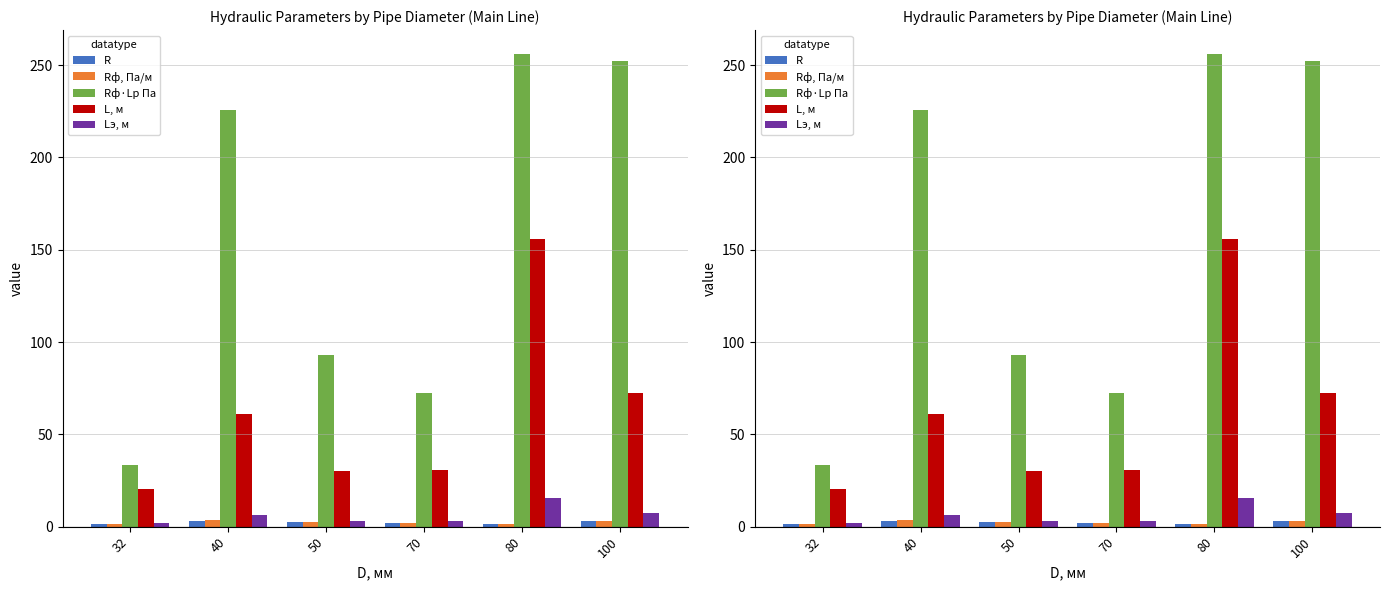

What is the smallest value displayed?

1.5